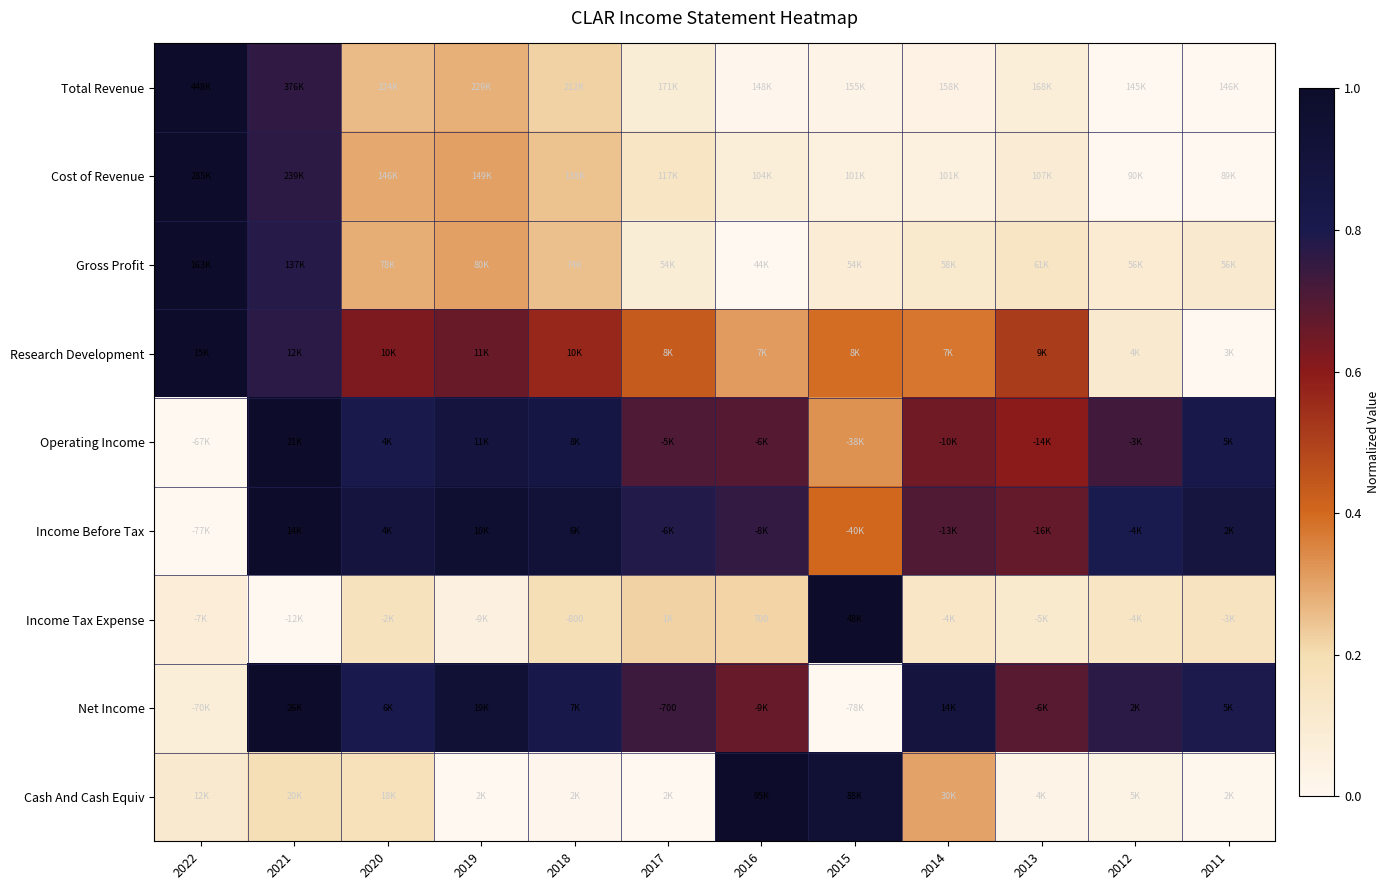

What is the difference between the highest and lowest values at 2020?

0.7